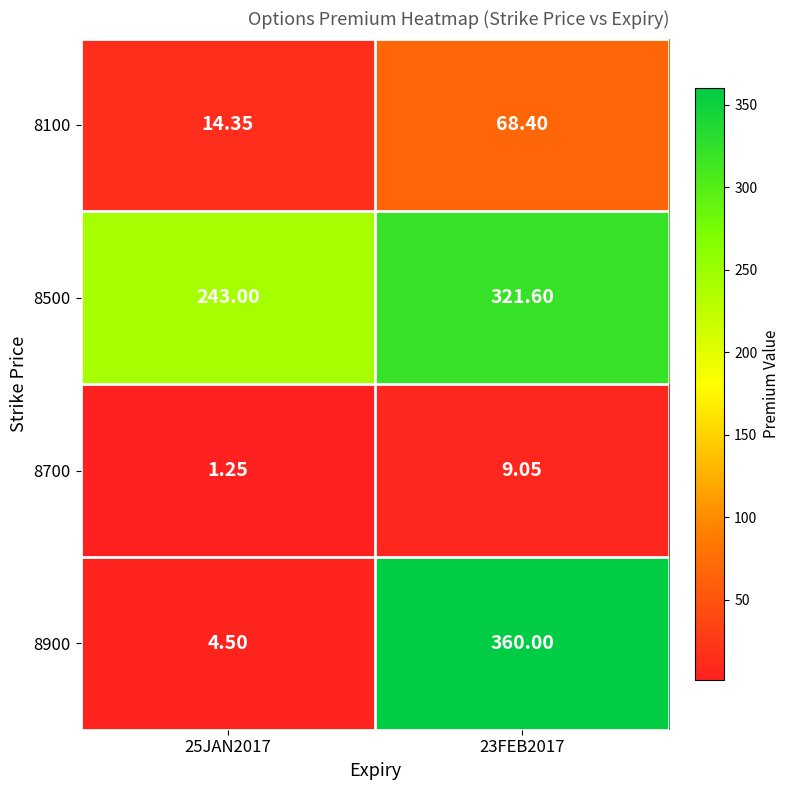

Which series has the largest range (max minus min)?

8900